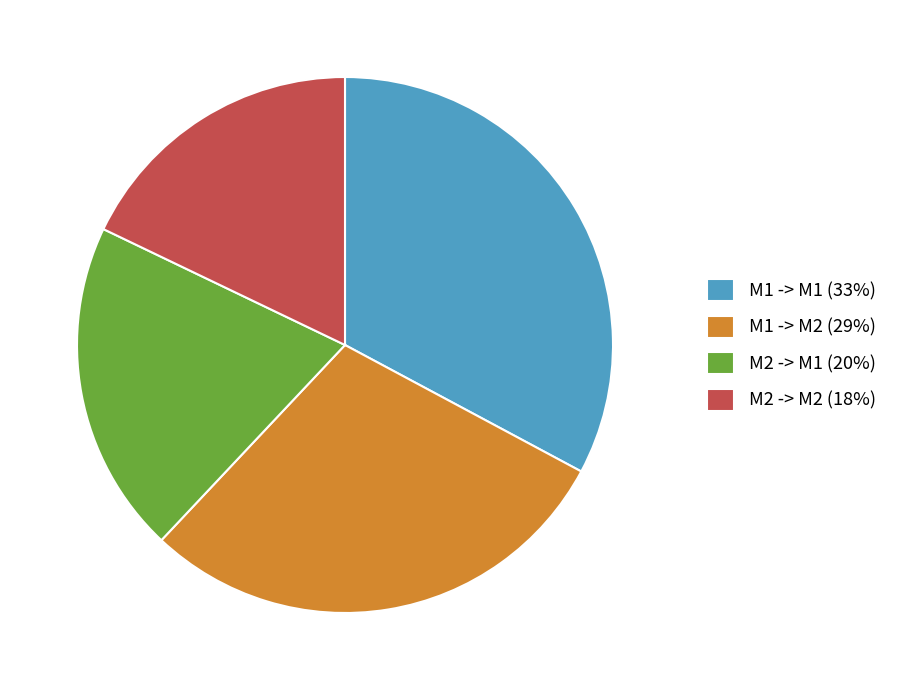

Does M1 -> M2 account for over 50% of the chart?

No